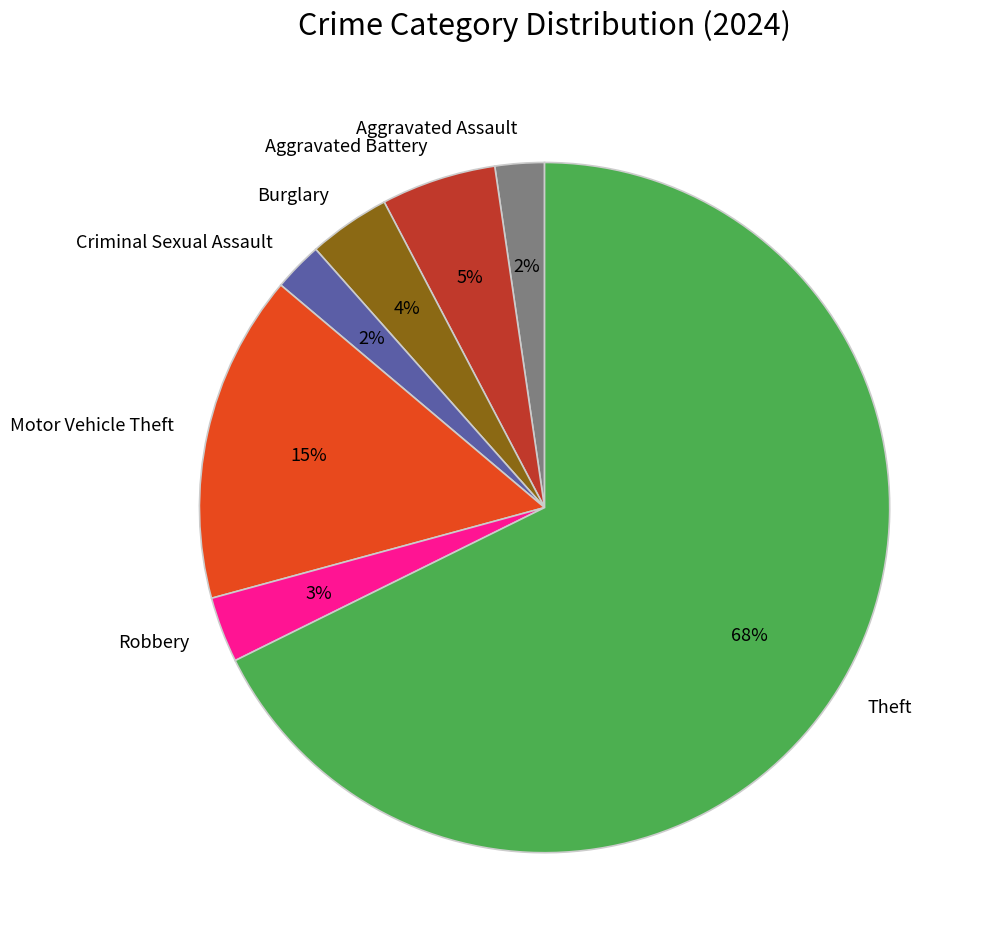

How many slices are in this pie chart?

7